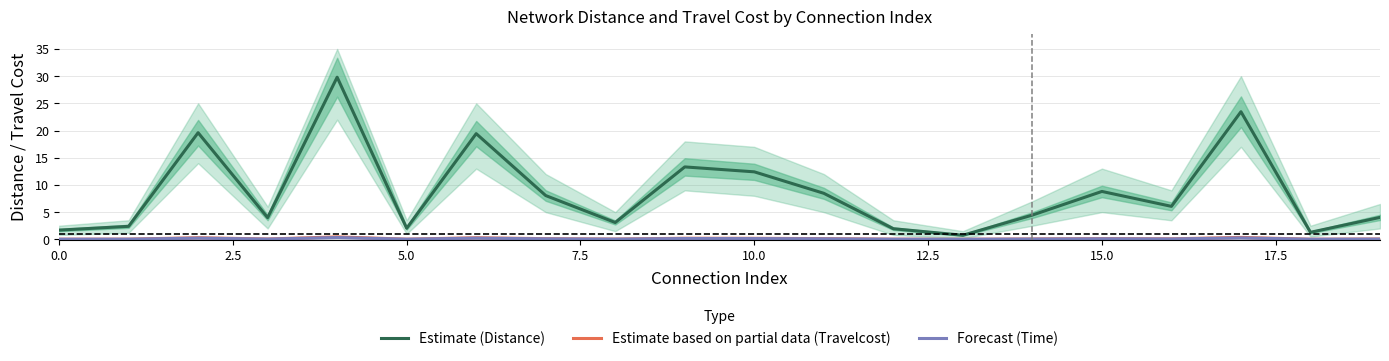

True or false: Estimate (Distance) has a value of 12.4 at 10.0.

True